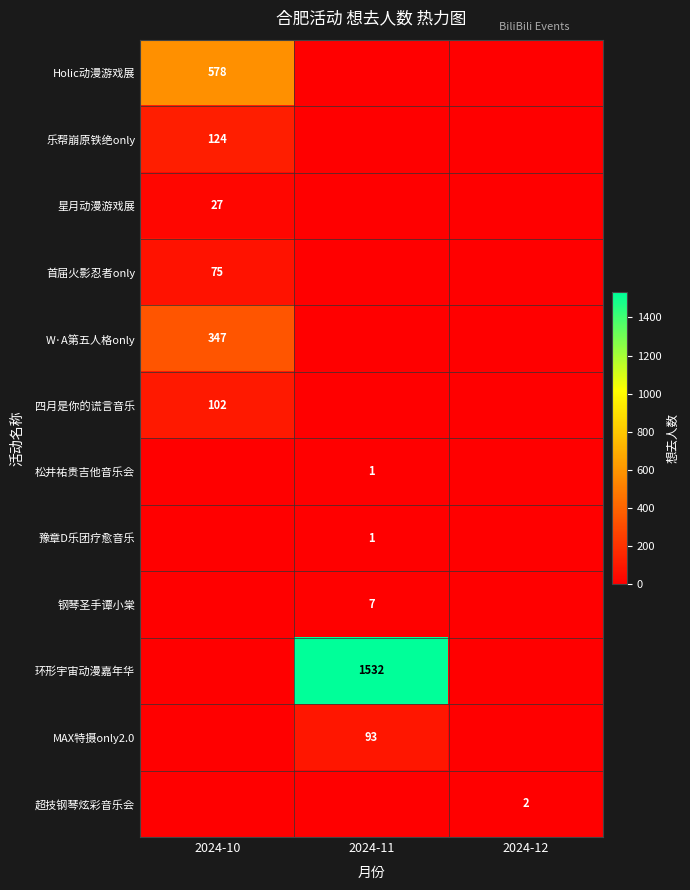

Which has a higher value, 2024-11 or 2024-10?

2024-10